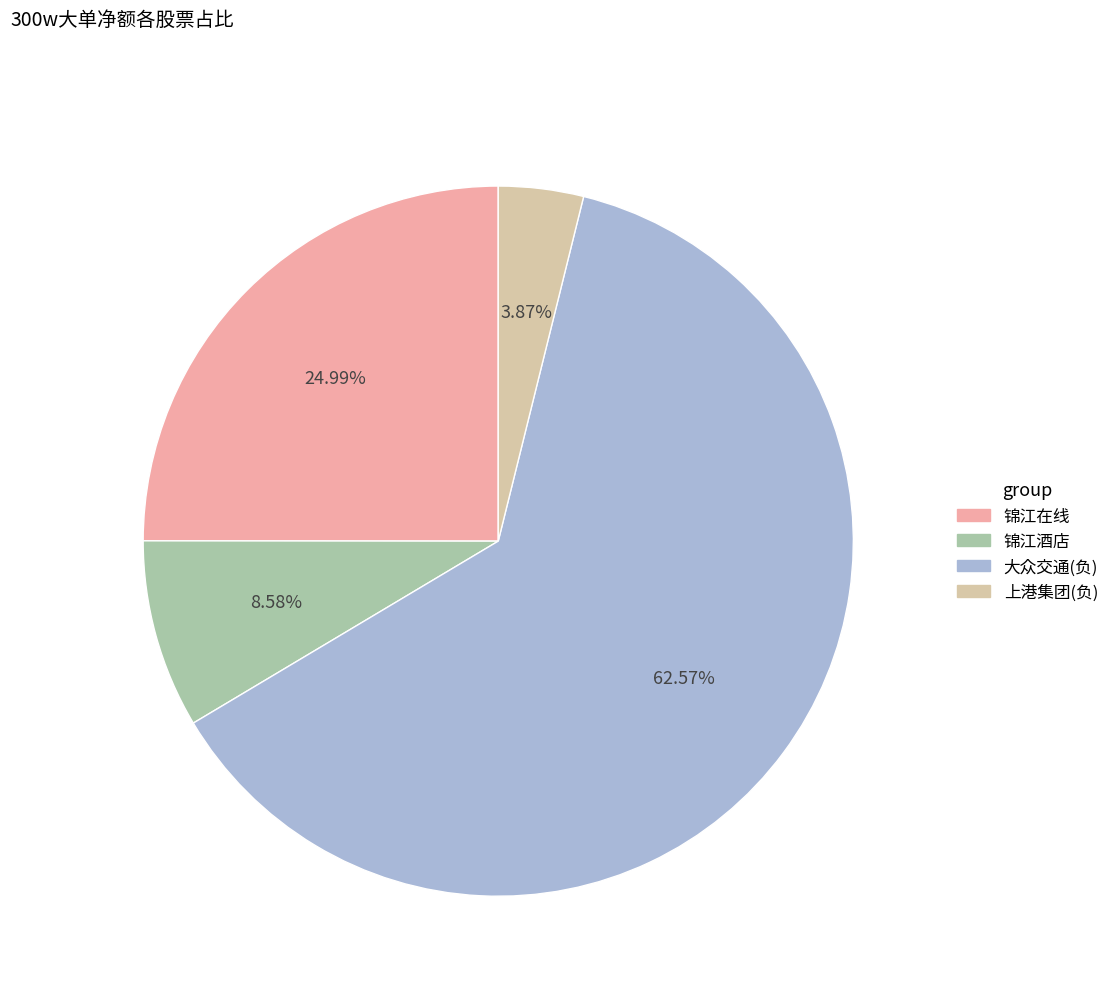

Does any single category account for the majority?

Yes